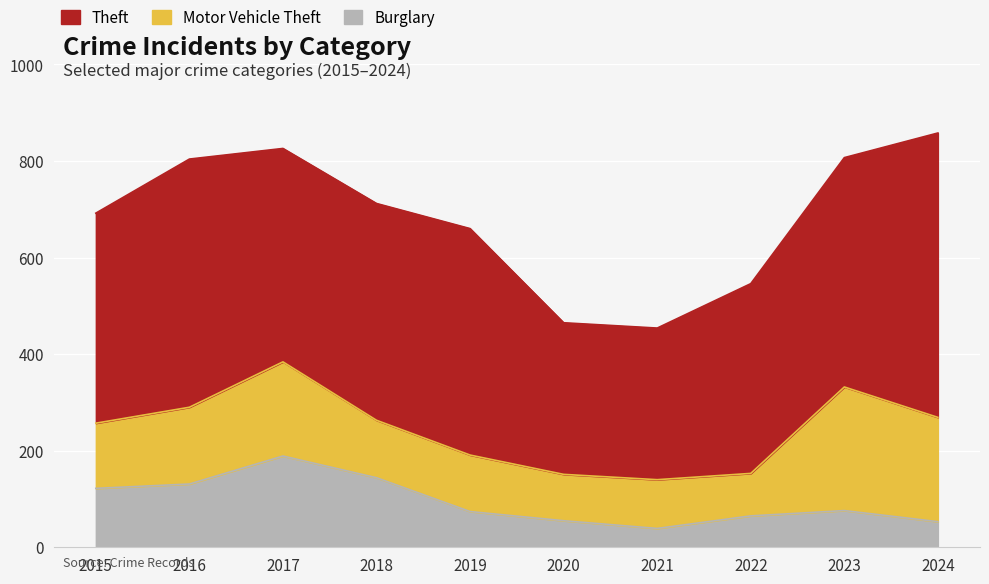

List the labels in order of Motor Vehicle Theft value, smallest first.

2022, 2020, 2021, 2019, 2018, 2015, 2016, 2017, 2024, 2023